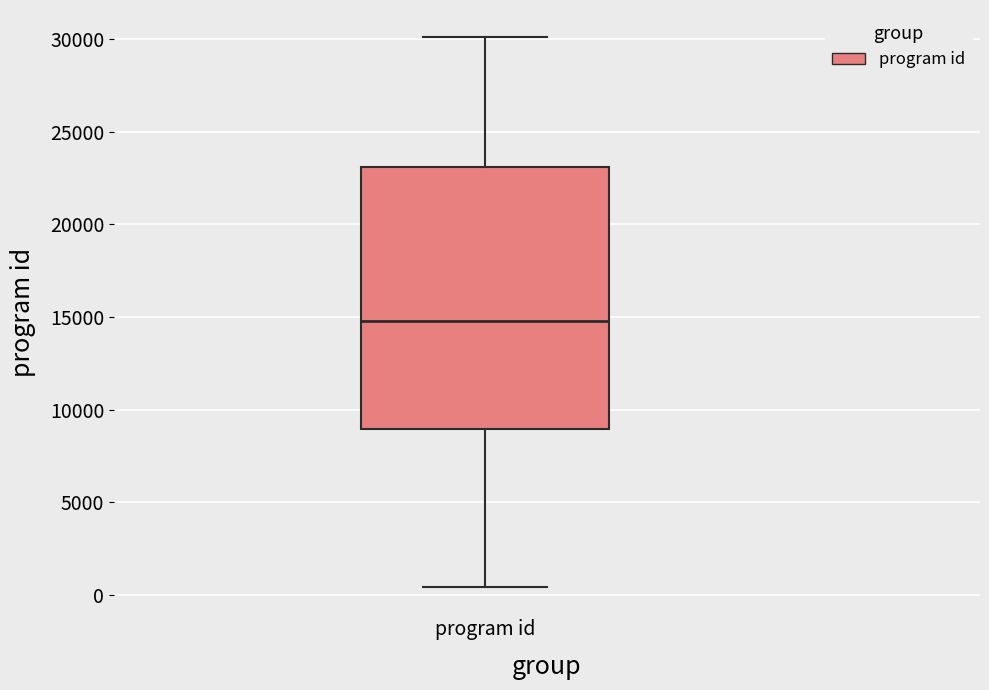

Where does the lower whisker of the box for program id end on the y-axis? The values are not printed on the chart, so give them approximately, as read against the axis.

500